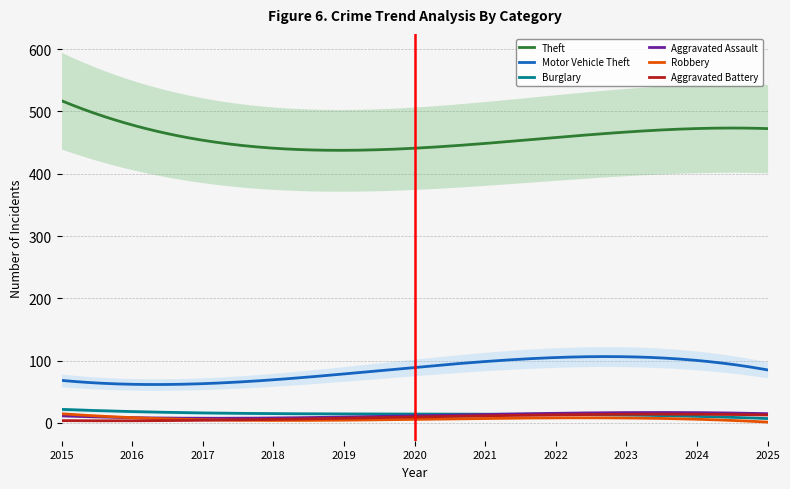

True or false: Burglary and Motor Vehicle Theft intersect in this chart.

False